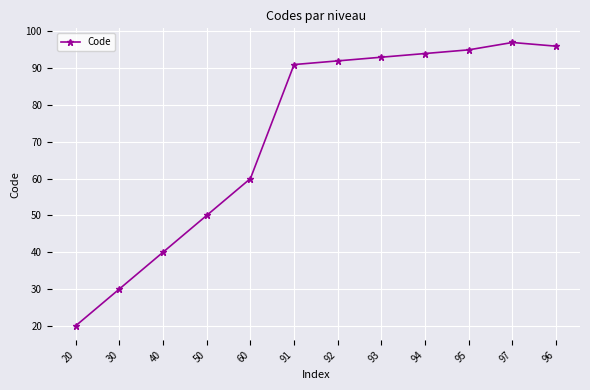

What is the label of the 4th point from the left?

50